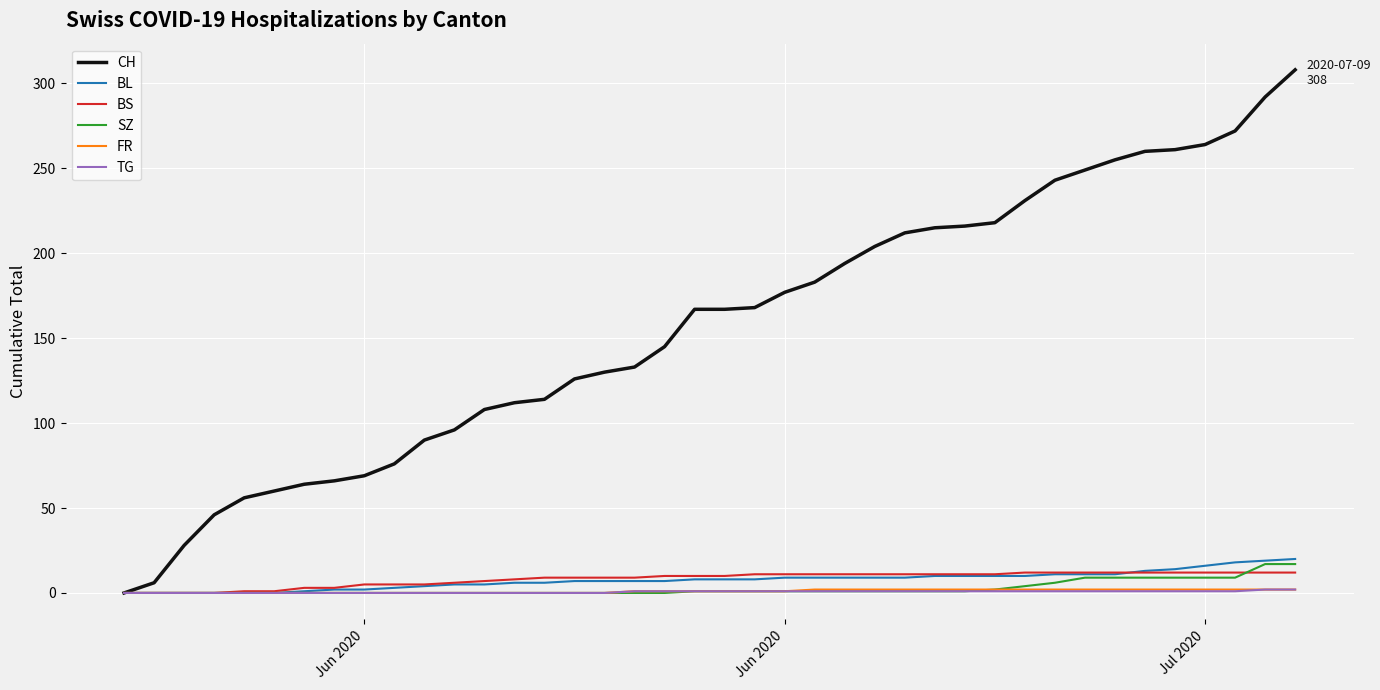

What is the greatest value displayed?

308